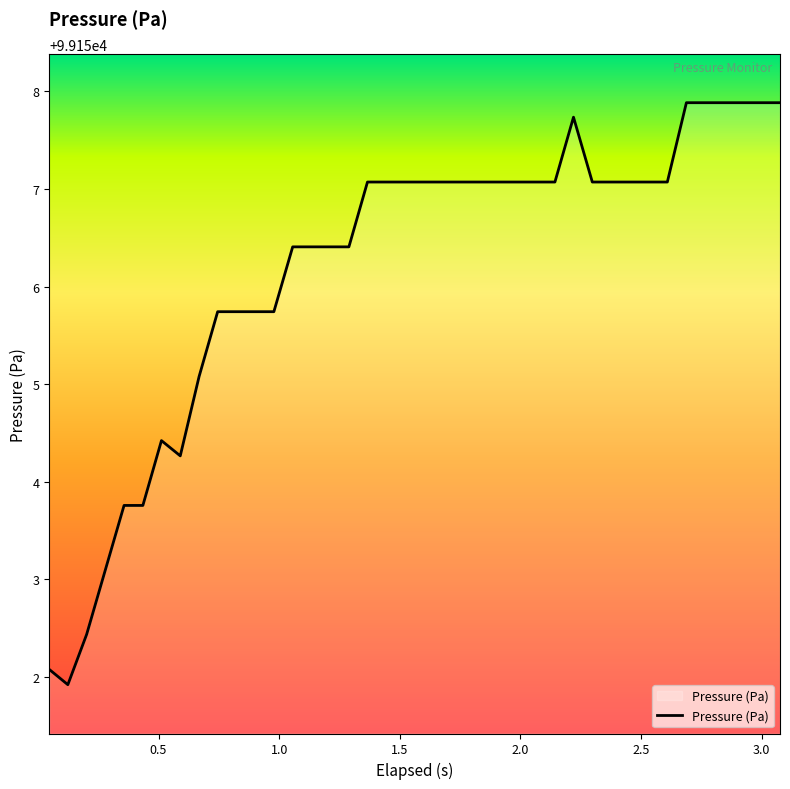

What is the difference between the maximum and minimum values?

6.0